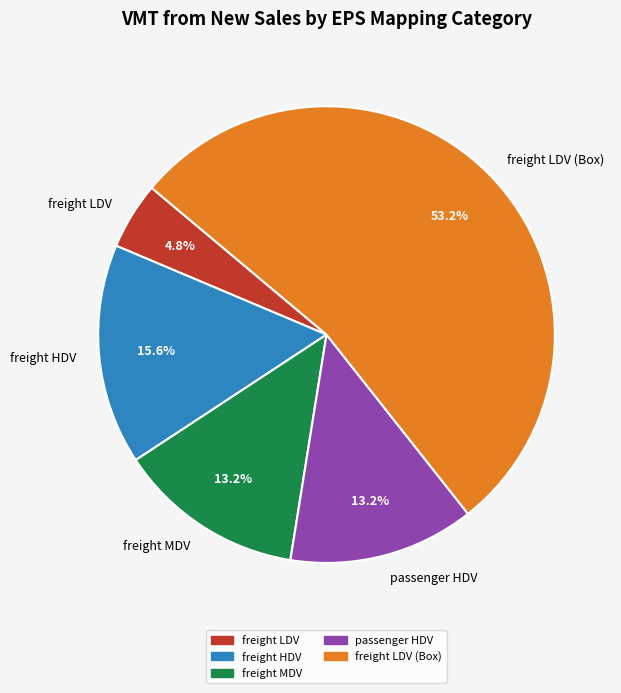

Is passenger HDV the majority of the pie?

No